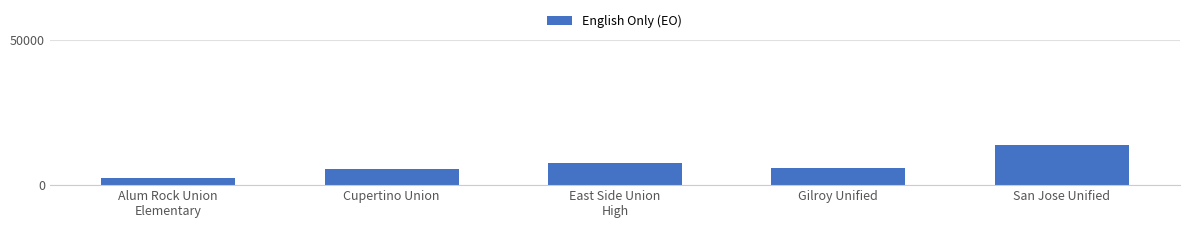

Which label corresponds to the smallest value in the chart?

Alum Rock Union
Elementary